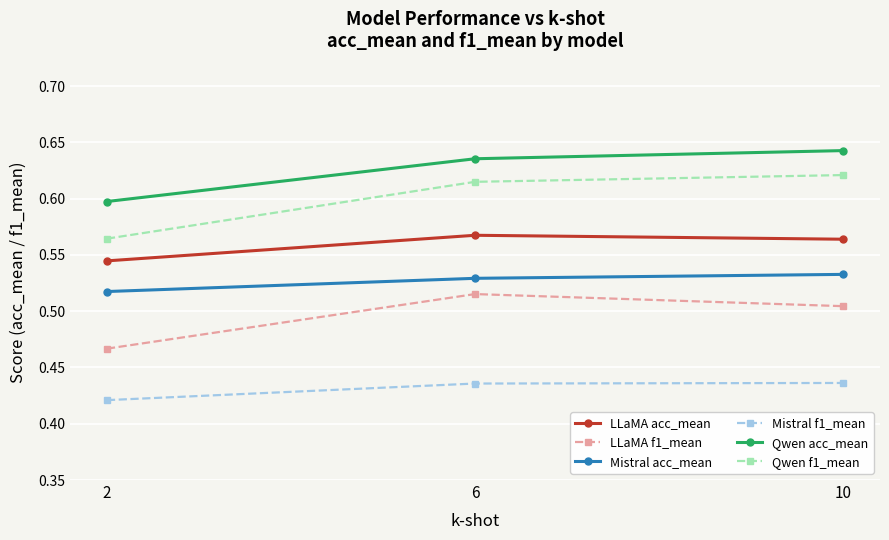

True or false: Mistral acc_mean has a value of 0.3 at 2.

False